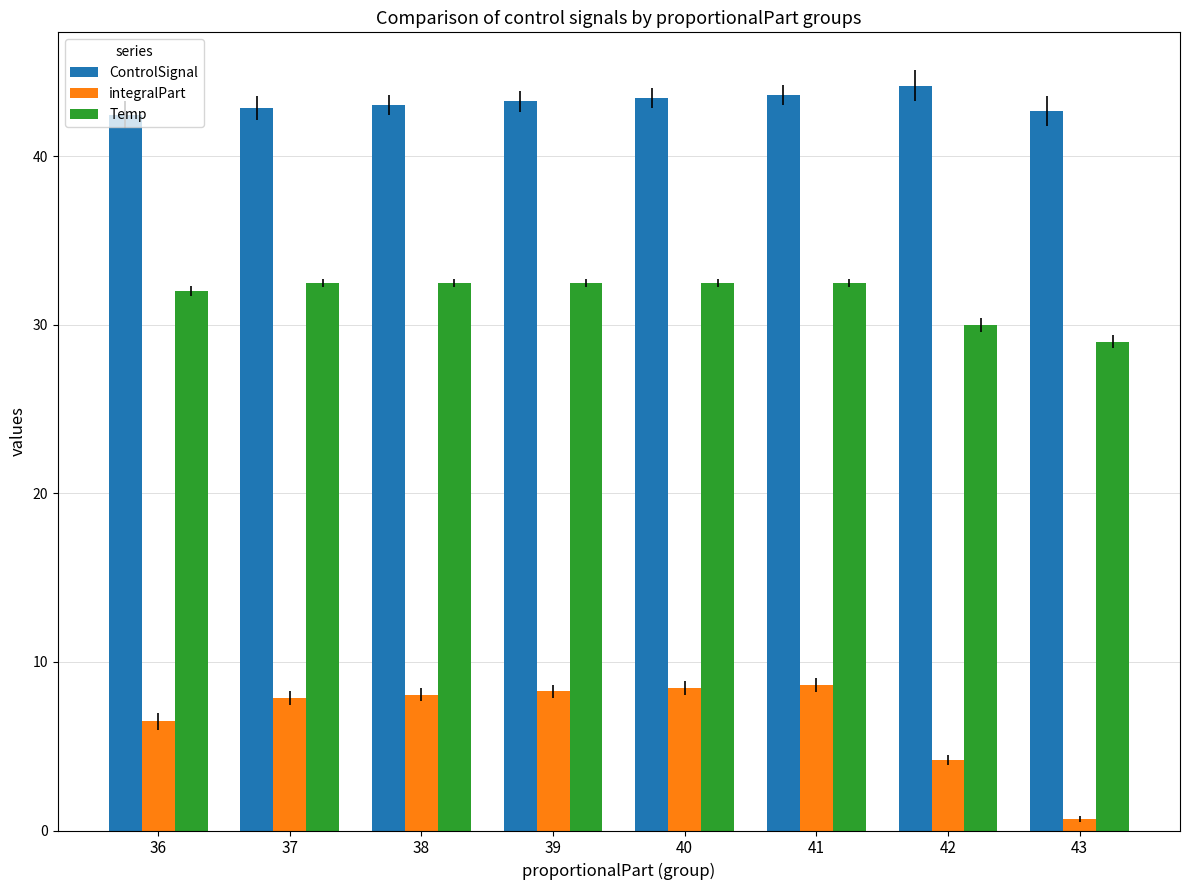

Which series has the widest spread of values?

integralPart